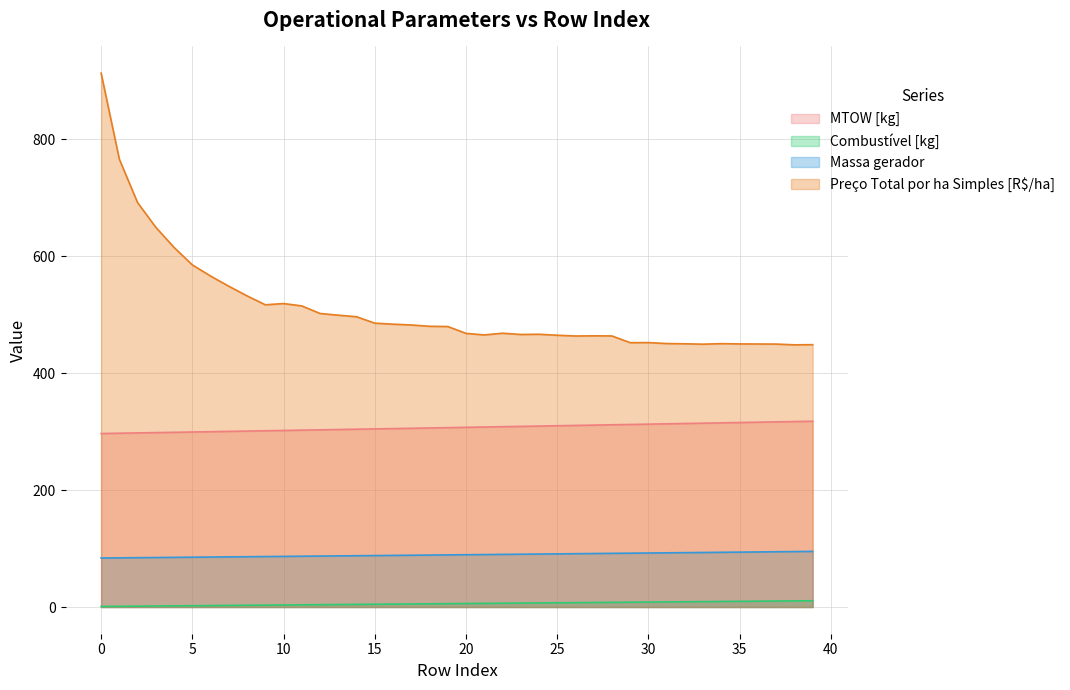

How many distinct data groups are displayed?

4